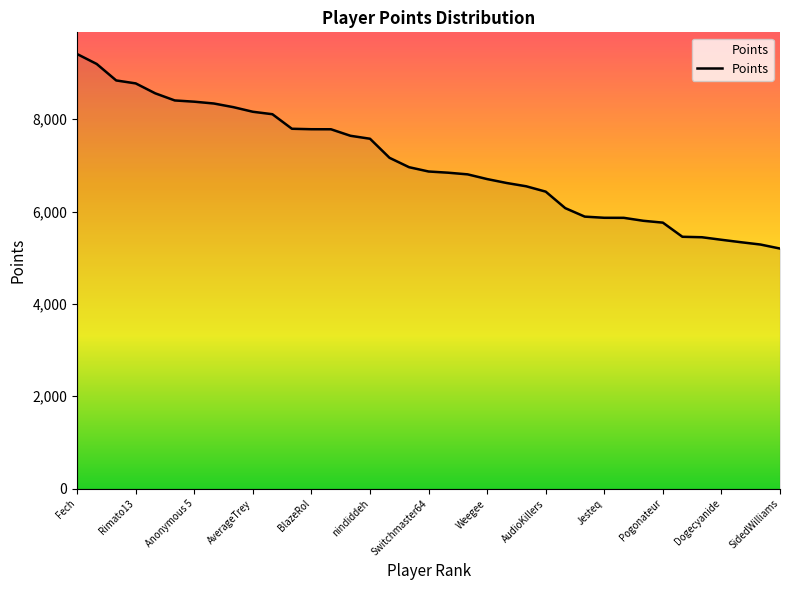

What is the difference between the maximum and minimum values?

4210